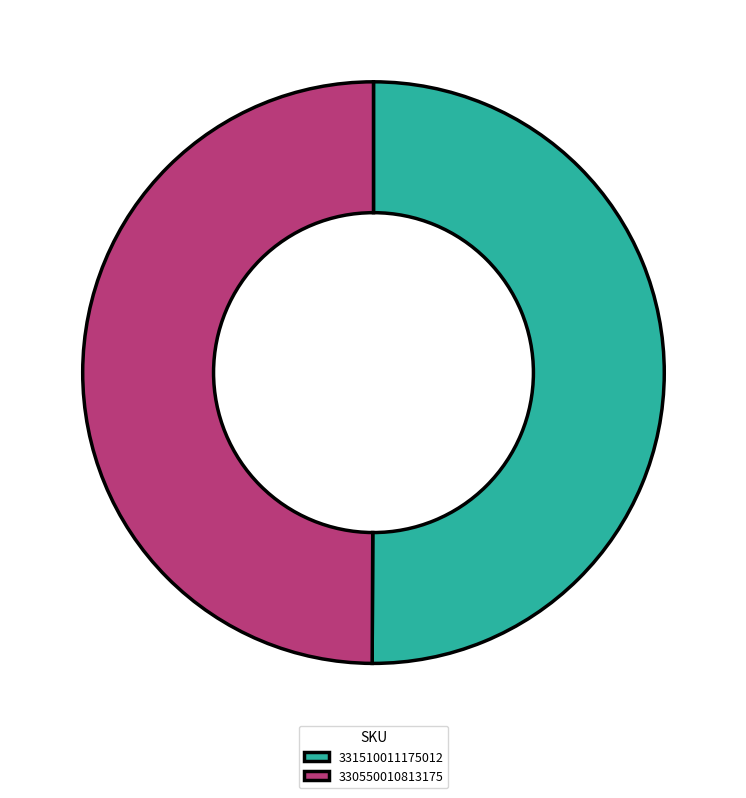

Approximately how many times larger is the value at 330550010813175 compared to 331510011175012?

1.0